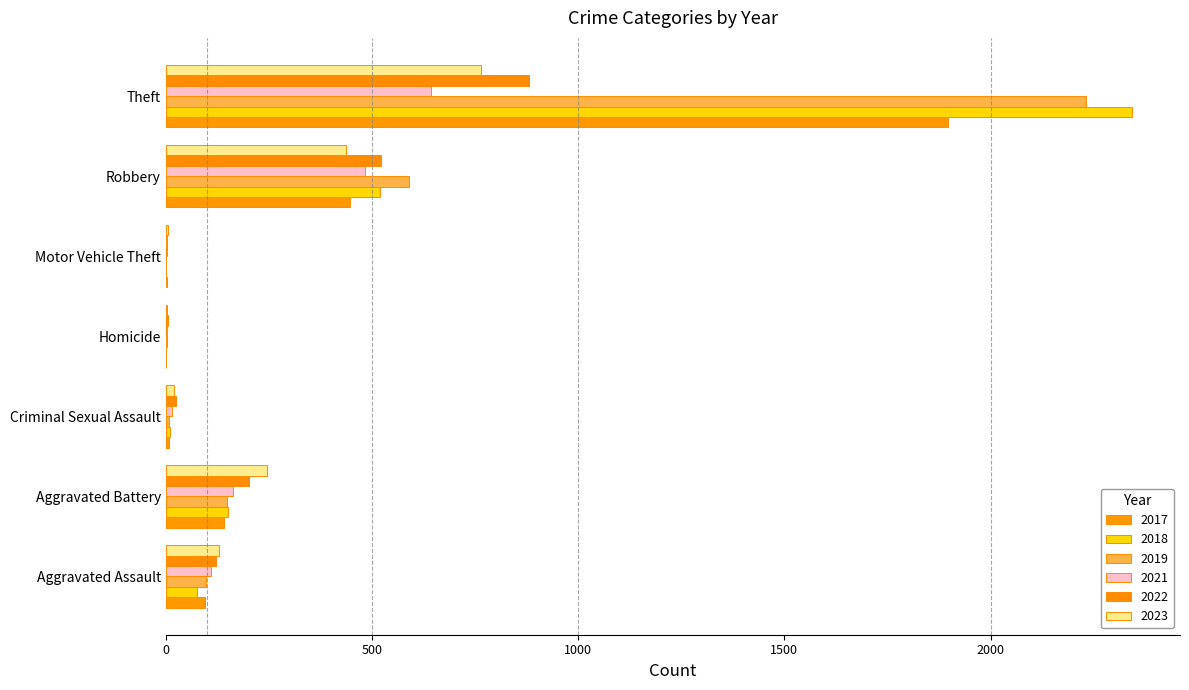

Count the number of data series in this chart.

6